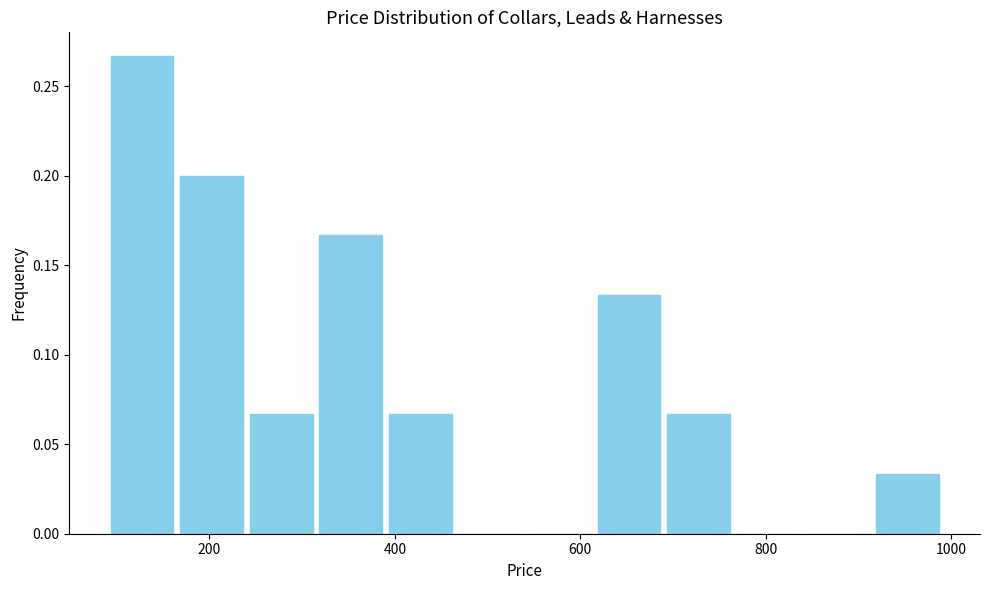

Around what value on the x-axis is the tallest bar? Give the approximate position of its centre, as read against the axis.

120